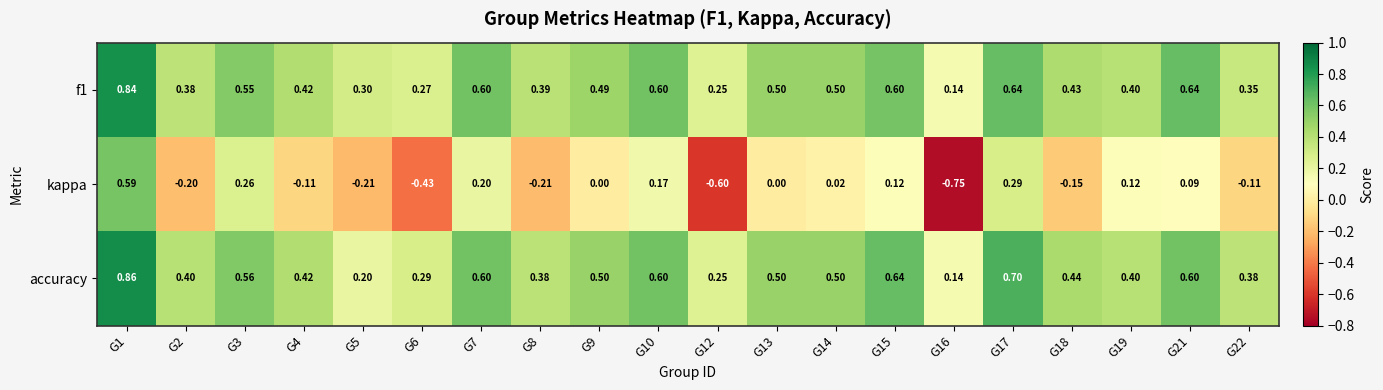

Count the number of data series in this chart.

3